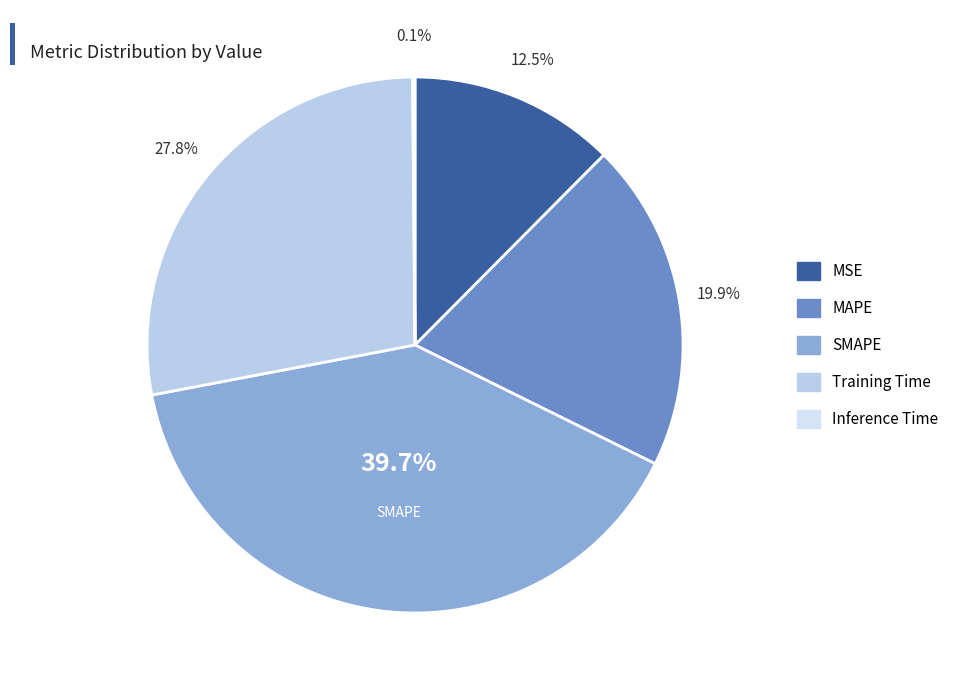

Which category has the biggest portion of the pie?

SMAPE